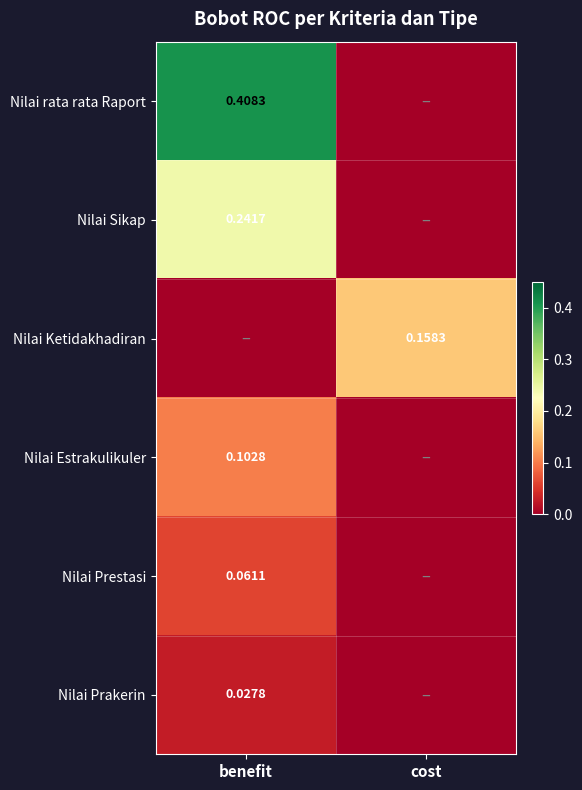

How many data points in Nilai Prakerin are above 0?

1